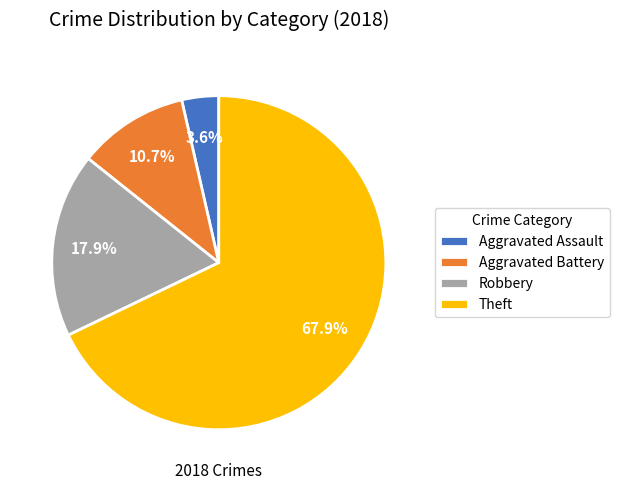

Between Aggravated Battery and Aggravated Assault, which is larger?

Aggravated Battery